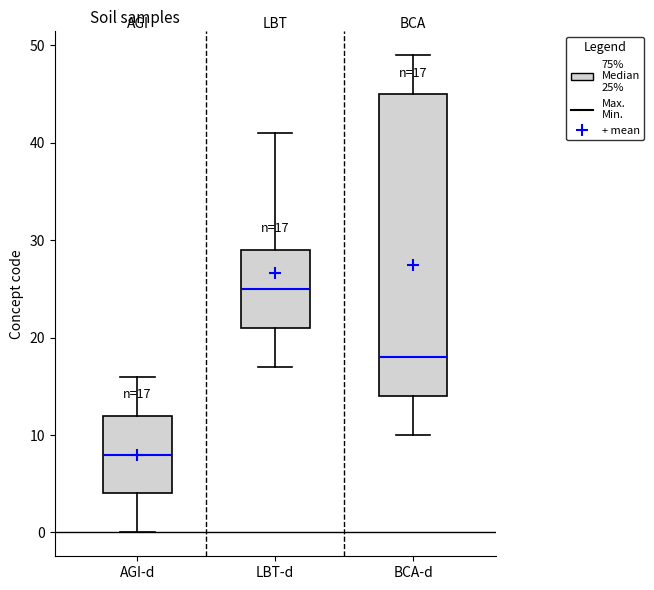

Which box's median line is the lowest?

AGI-d